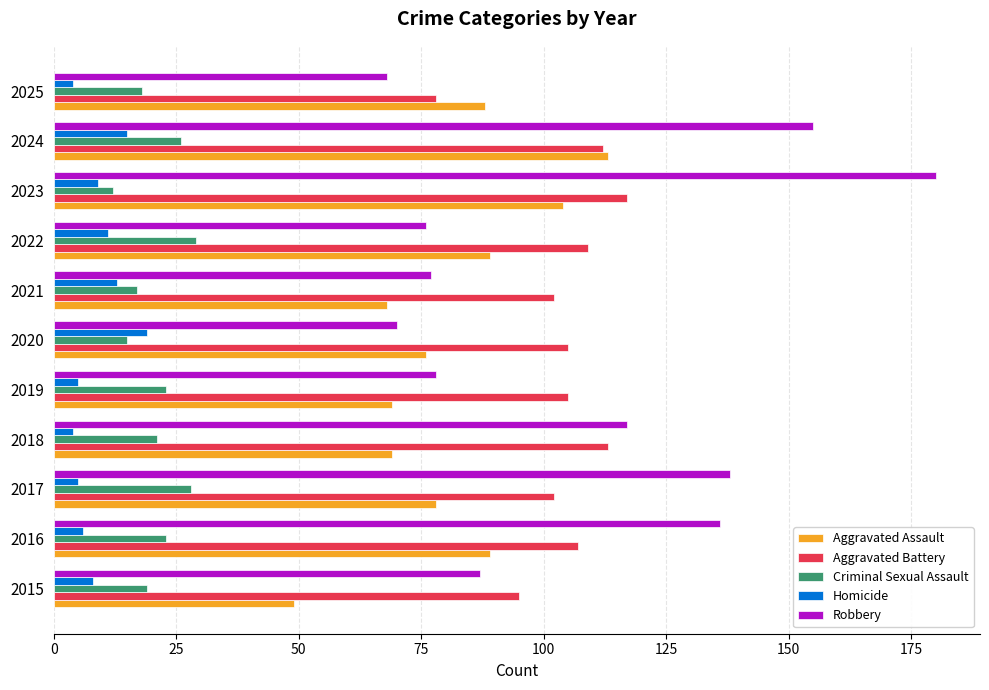

At how many categories does at least one series exceed 85?

11